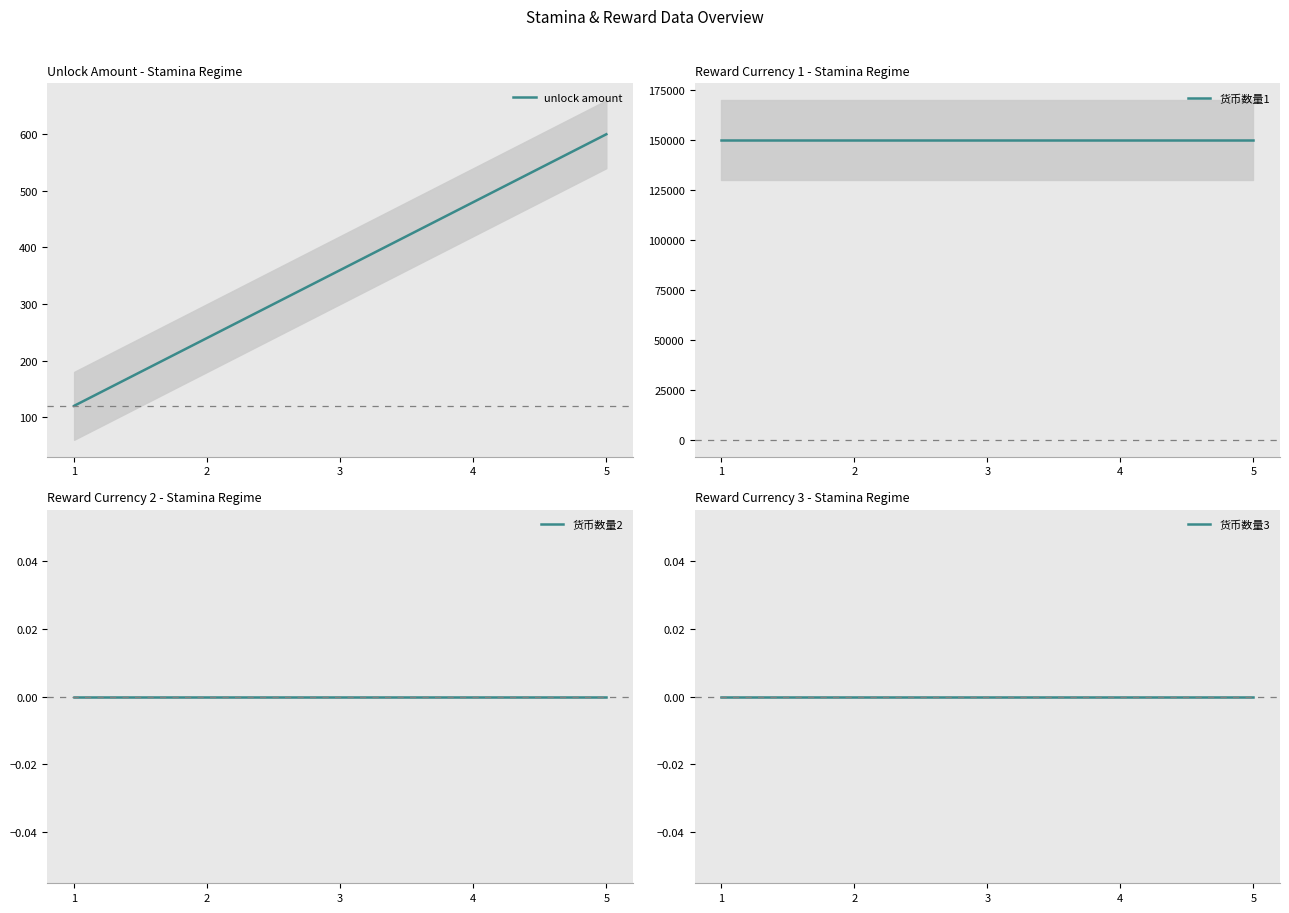

Rank the series at 5 from lowest to highest value.

货币数量2, 货币数量3, unlock amount, 货币数量1